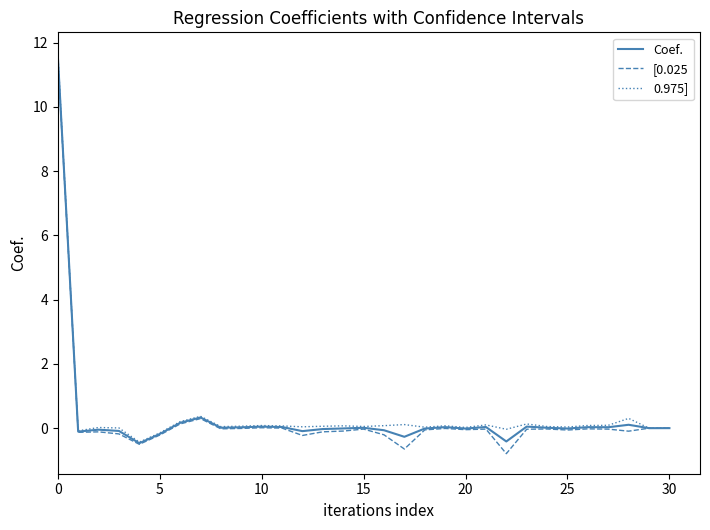

True or false: [0.025 has more than 1 points higher than both neighbors.

True